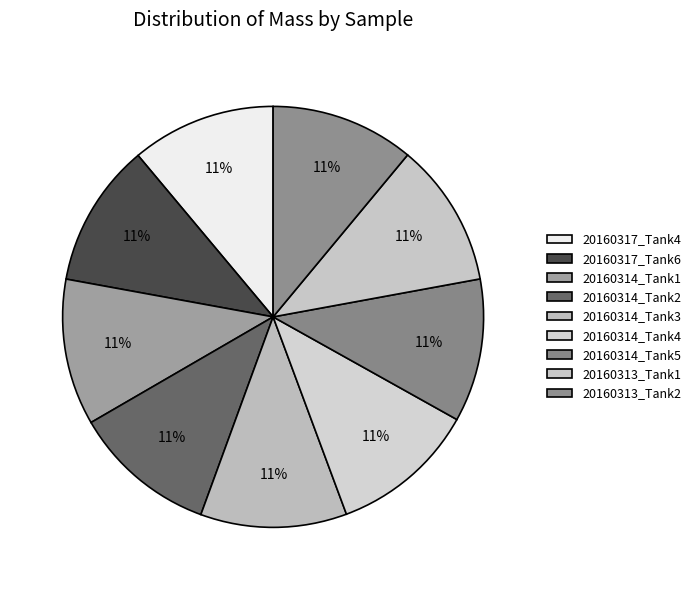

How much of the chart is everything except 20160313_Tank1?

88.9%